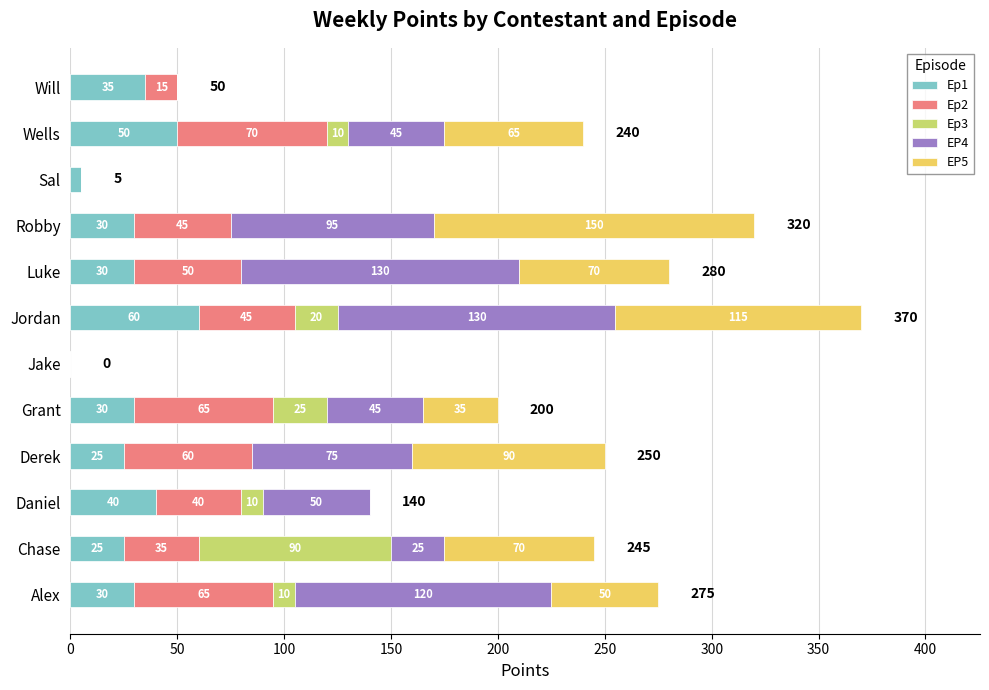

At which label does Ep1 reach its peak?

Jordan